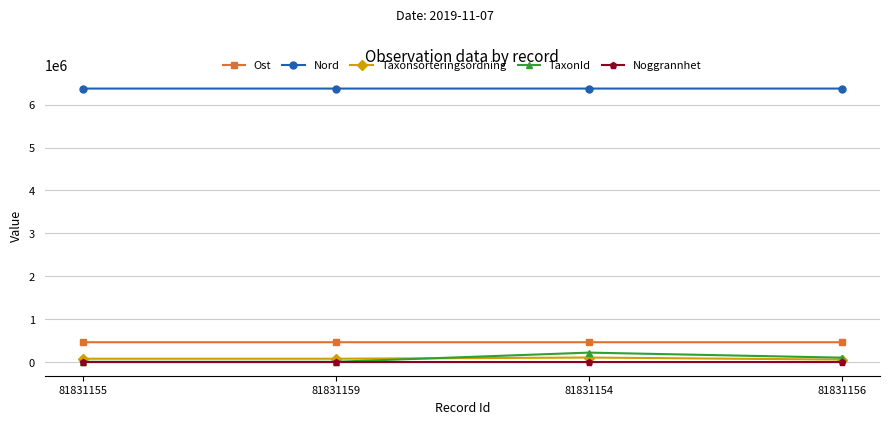

True or false: Ost has a value of 462099.1 at 81831156.

True